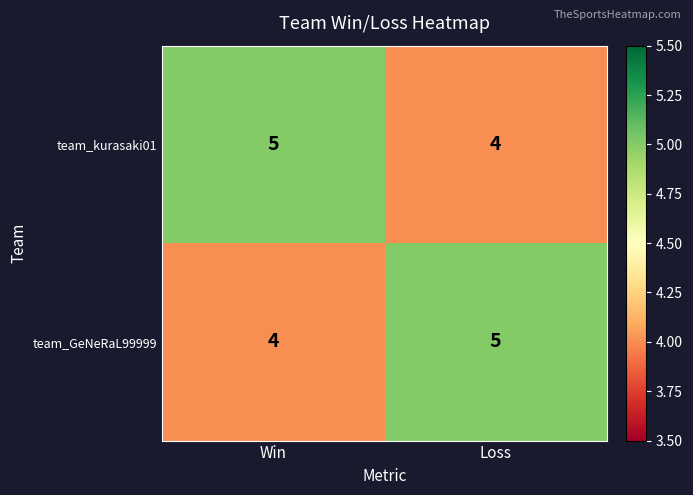

Where is team_kurasaki01 nearest to the value 4?

Loss